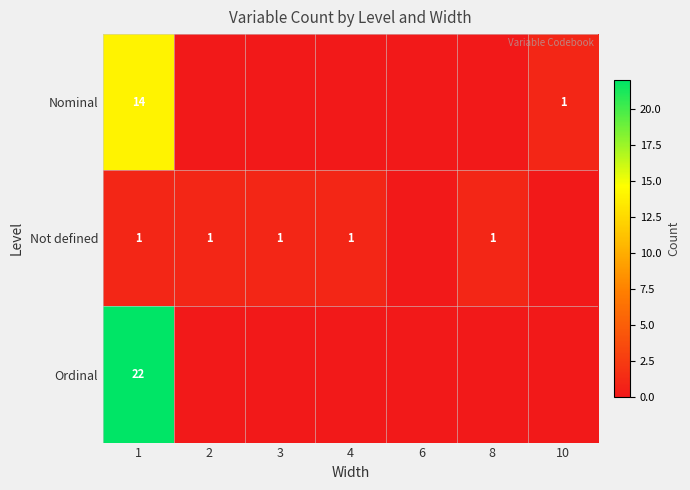

Rank the series at 1 from highest to lowest value.

Ordinal, Nominal, Not defined